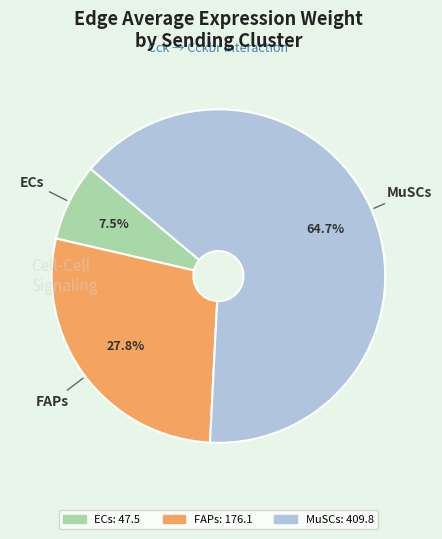

To the nearest percent, what is the combined percentage of MuSCs and ECs?

72%